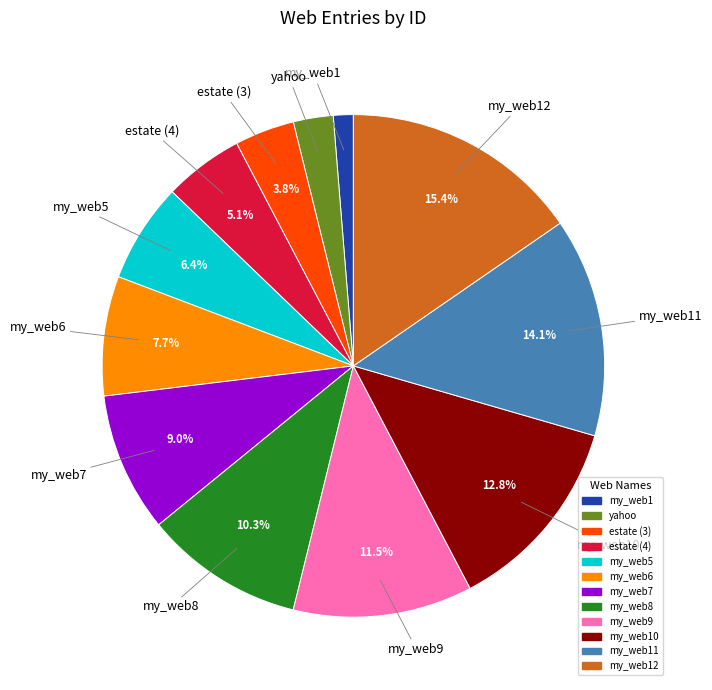

Does any single category account for the majority?

No